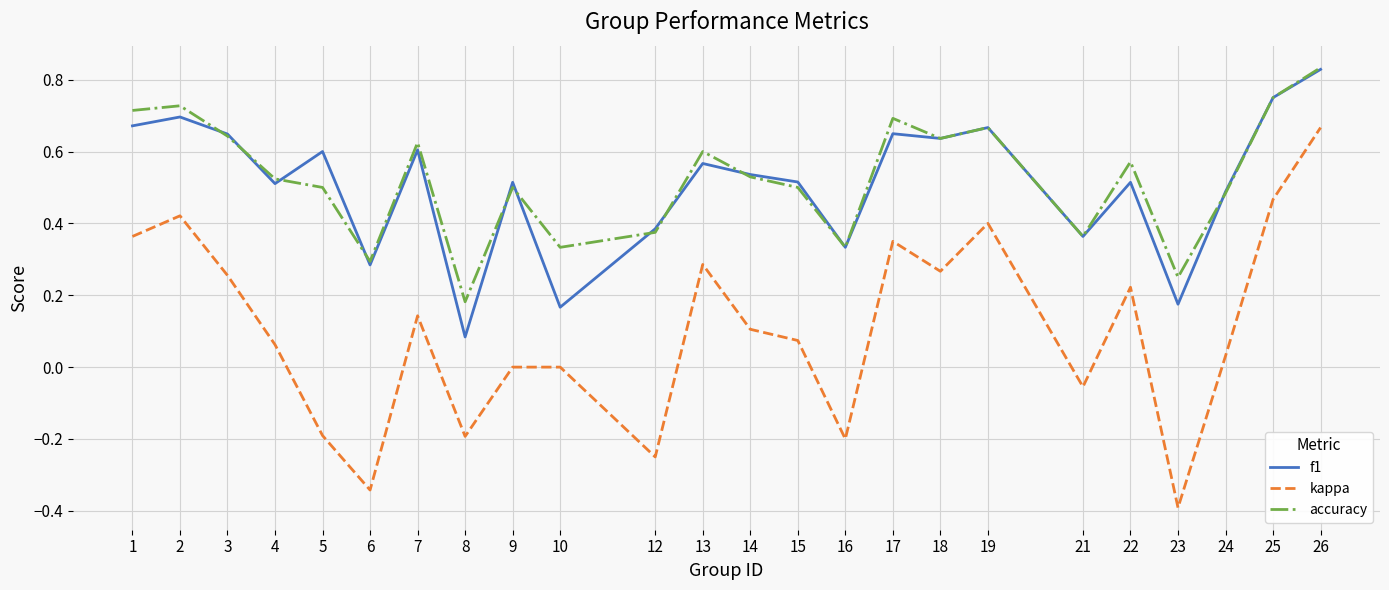

What is the sum of all accuracy values?

12.6